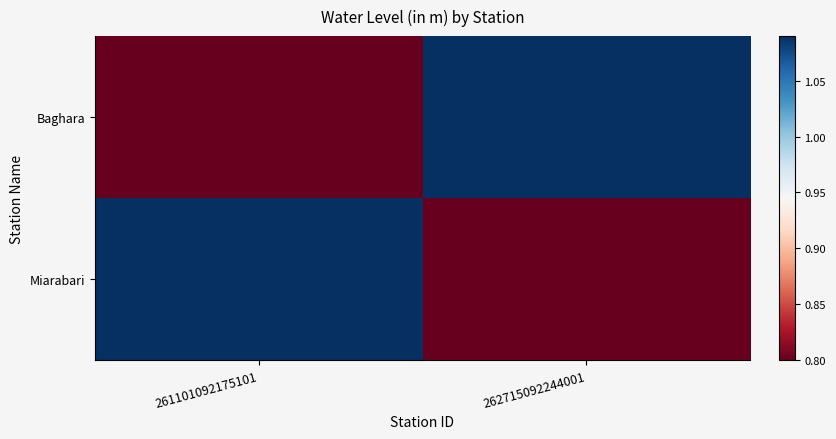

At how many categories does at least one series exceed 0?

2